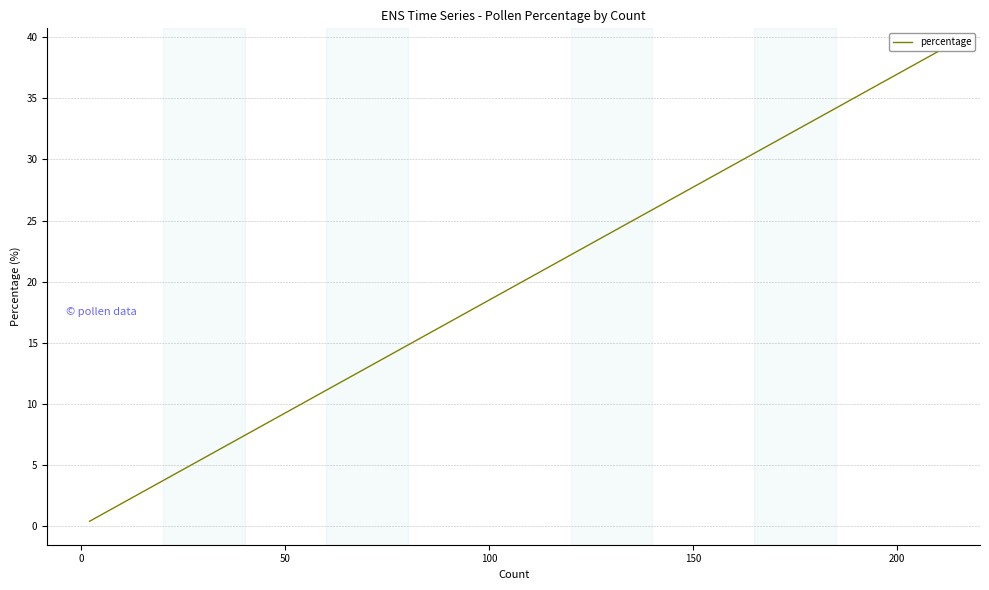

What is the label of the 5th point from the left?

150